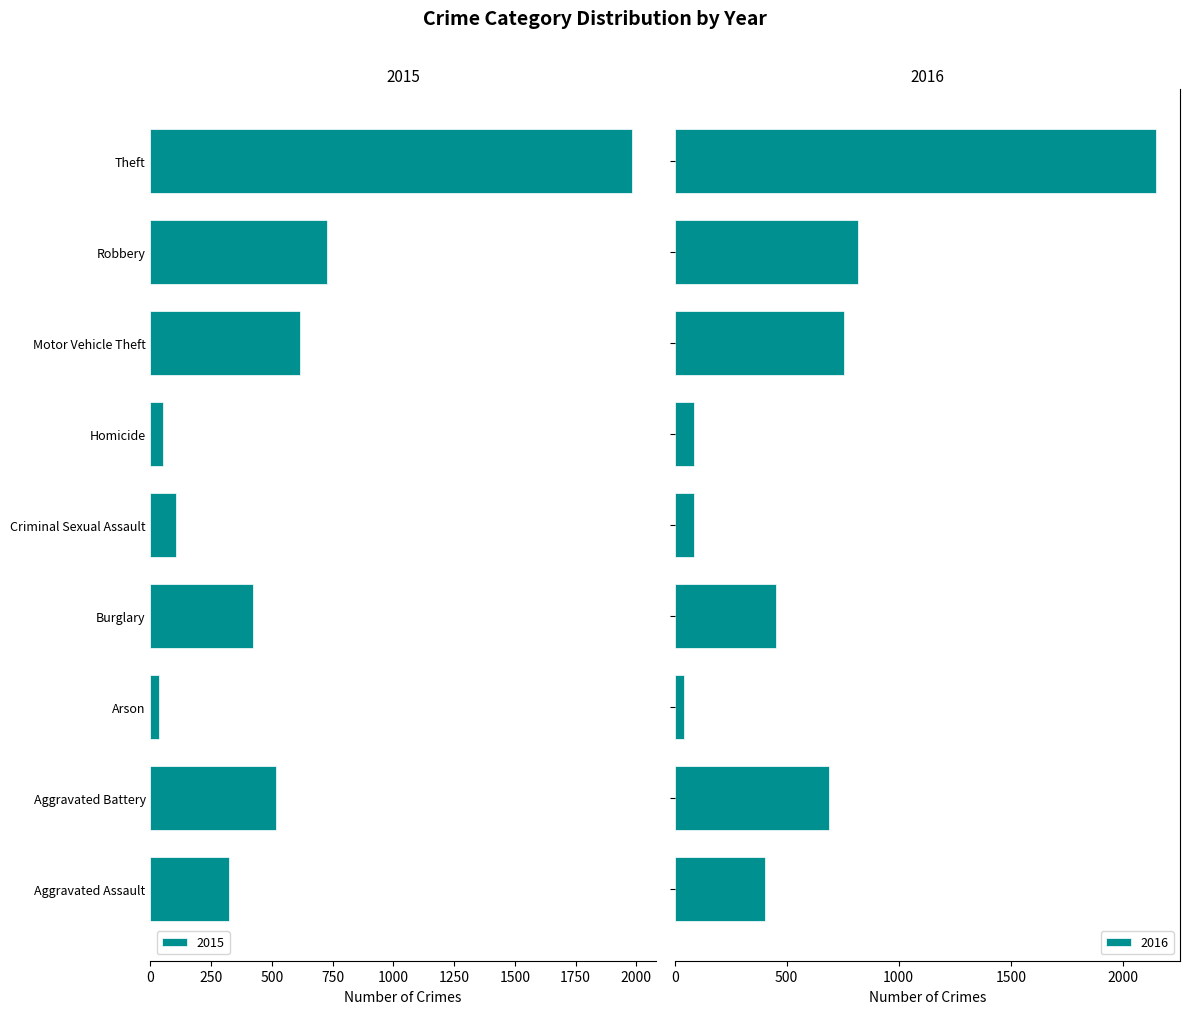

What is the sum of all 2016 values?

5481